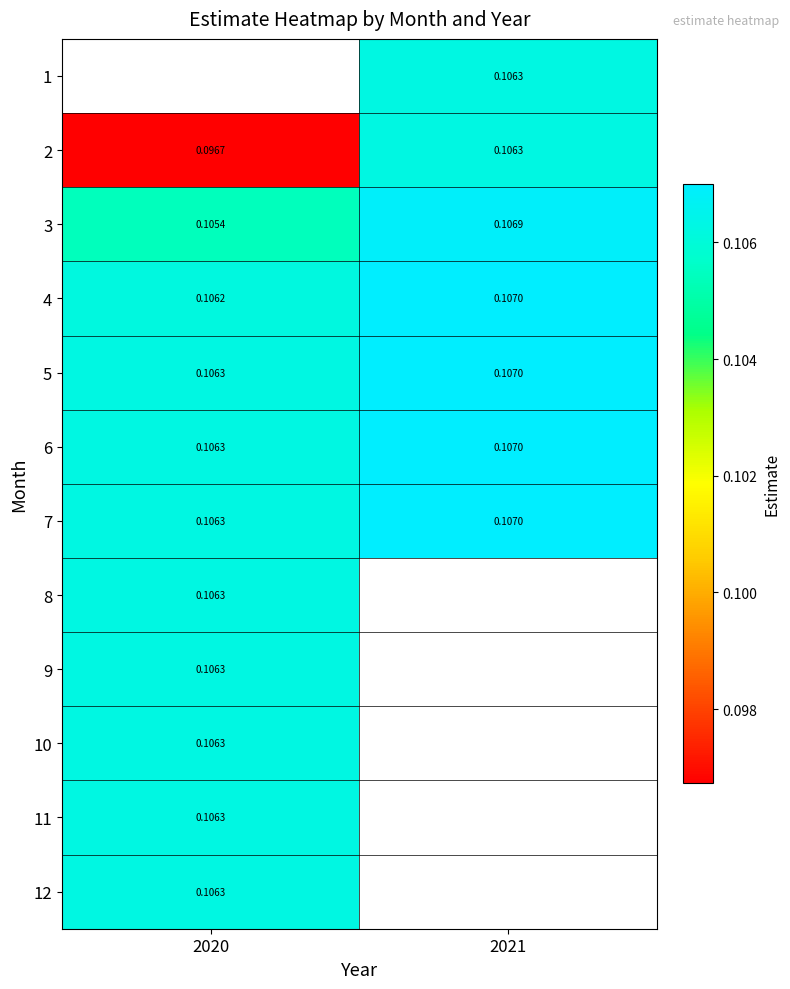

Is the value of 6 at 2021 greater than the value of 3 at 2020?

Yes